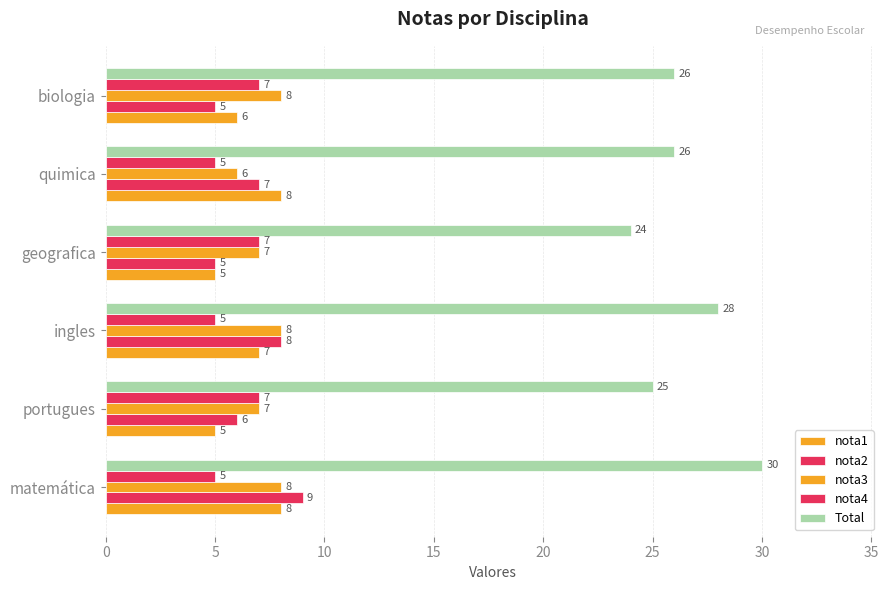

Count the number of data series in this chart.

5